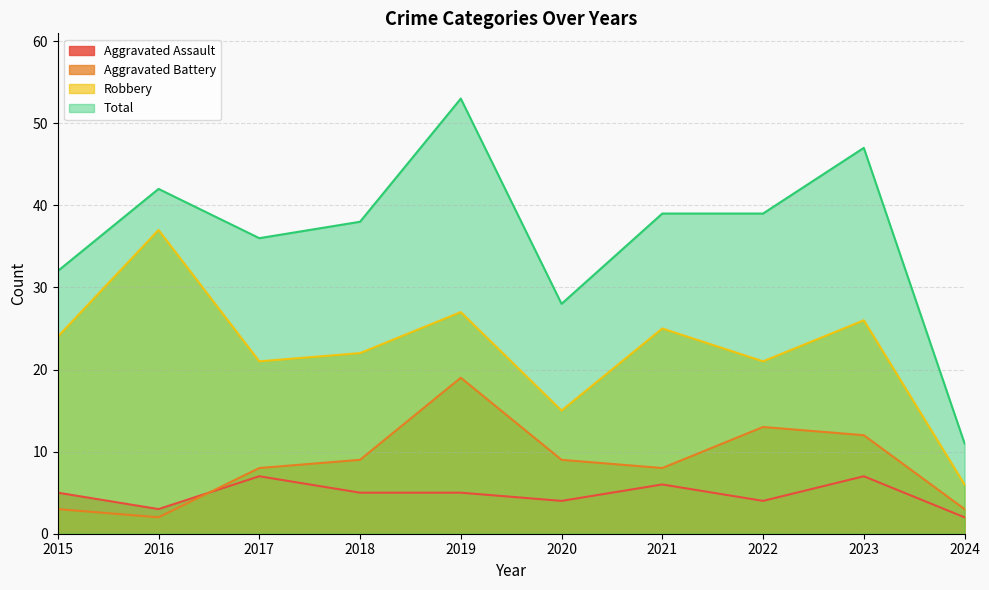

Read the Aggravated Assault value at 2021.

6